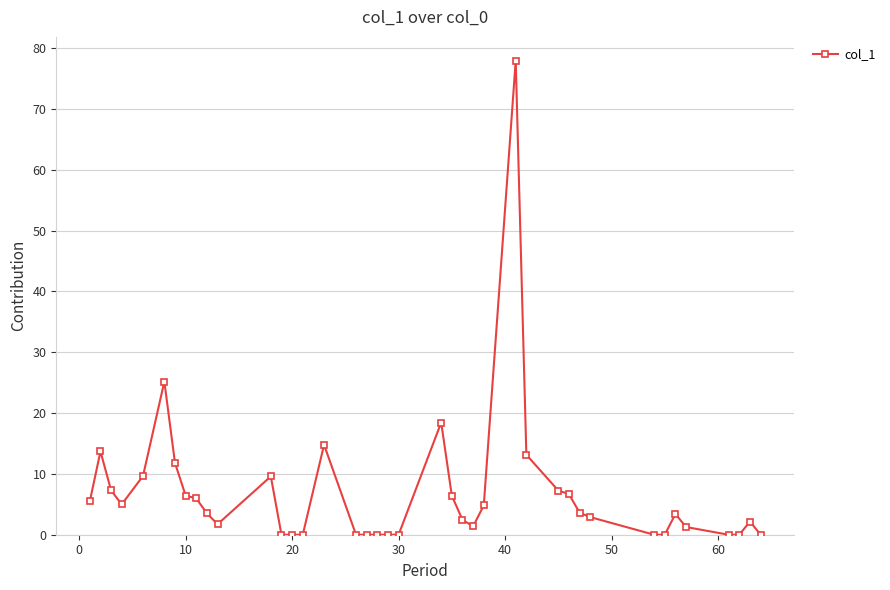

Does the chart have visible grid lines?

Yes